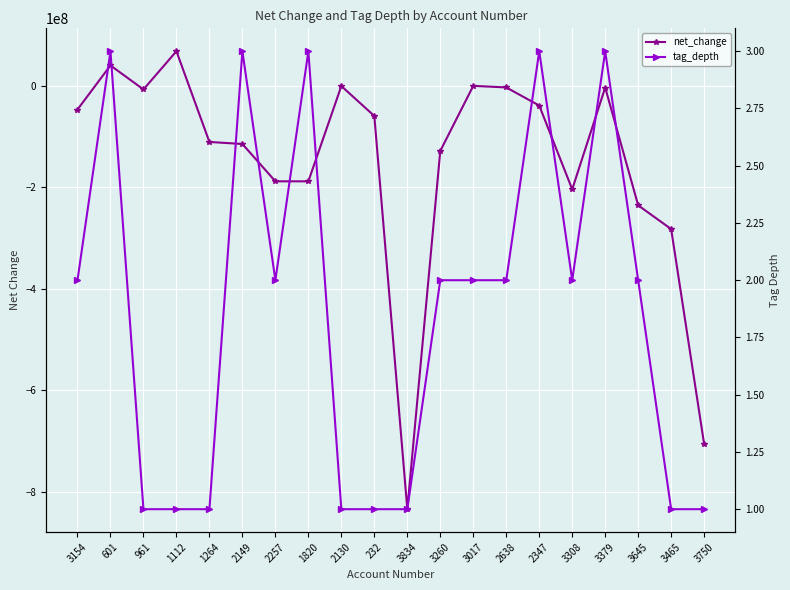

Count the number of data series in this chart.

2